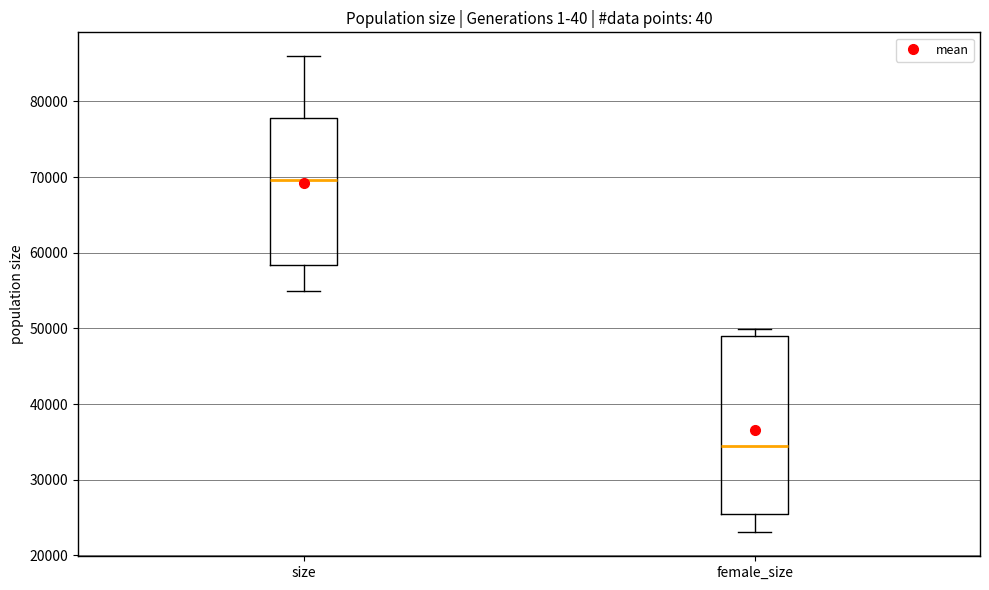

Reading left to right, transcribe this box plot: for each box, give where its median line is, the range the box spans, and where its two whiskers end, as read against the y-axis. The values are not printed on the chart, so give them approximately, as read against the axis.

size: median 70000, box 58000 to 78000, whiskers 55000 to 86000
female_size: median 34000, box 25000 to 49000, whiskers 23000 to 50000